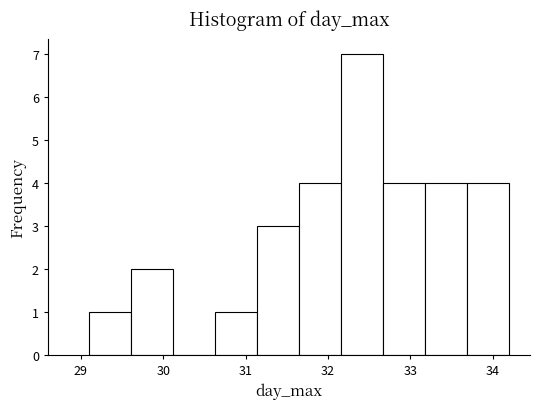

What is the height of the bar covering 31.14 to 31.65 on the x-axis? Neither the bar edges nor the heights are printed on the chart, so give them approximately, as read against the axes.

3